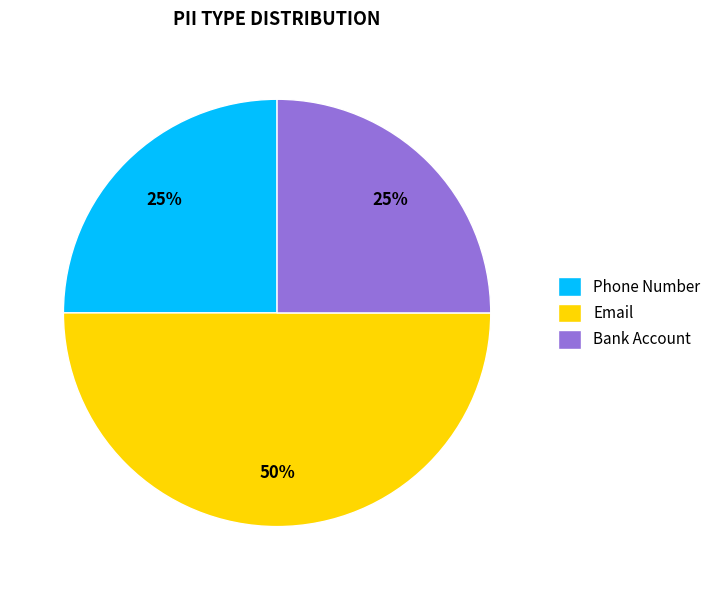

Does Bank Account represent more than half of the total?

No